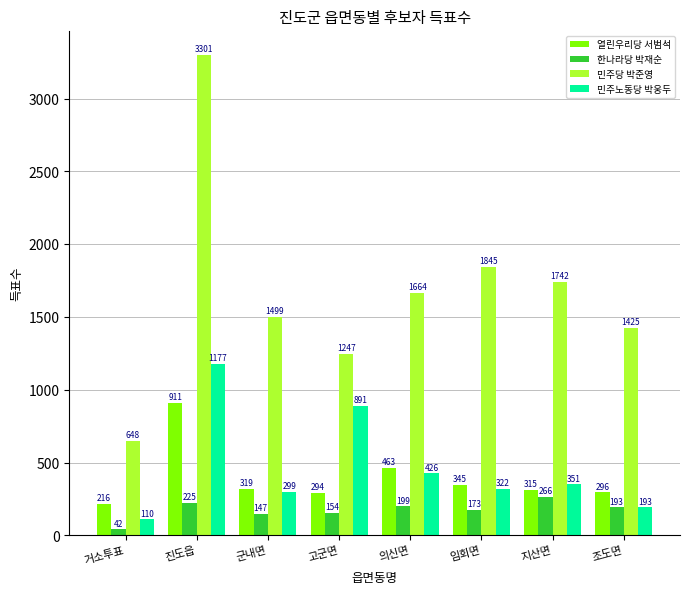

What is the lowest value of the 민주당 박준영 series?

648